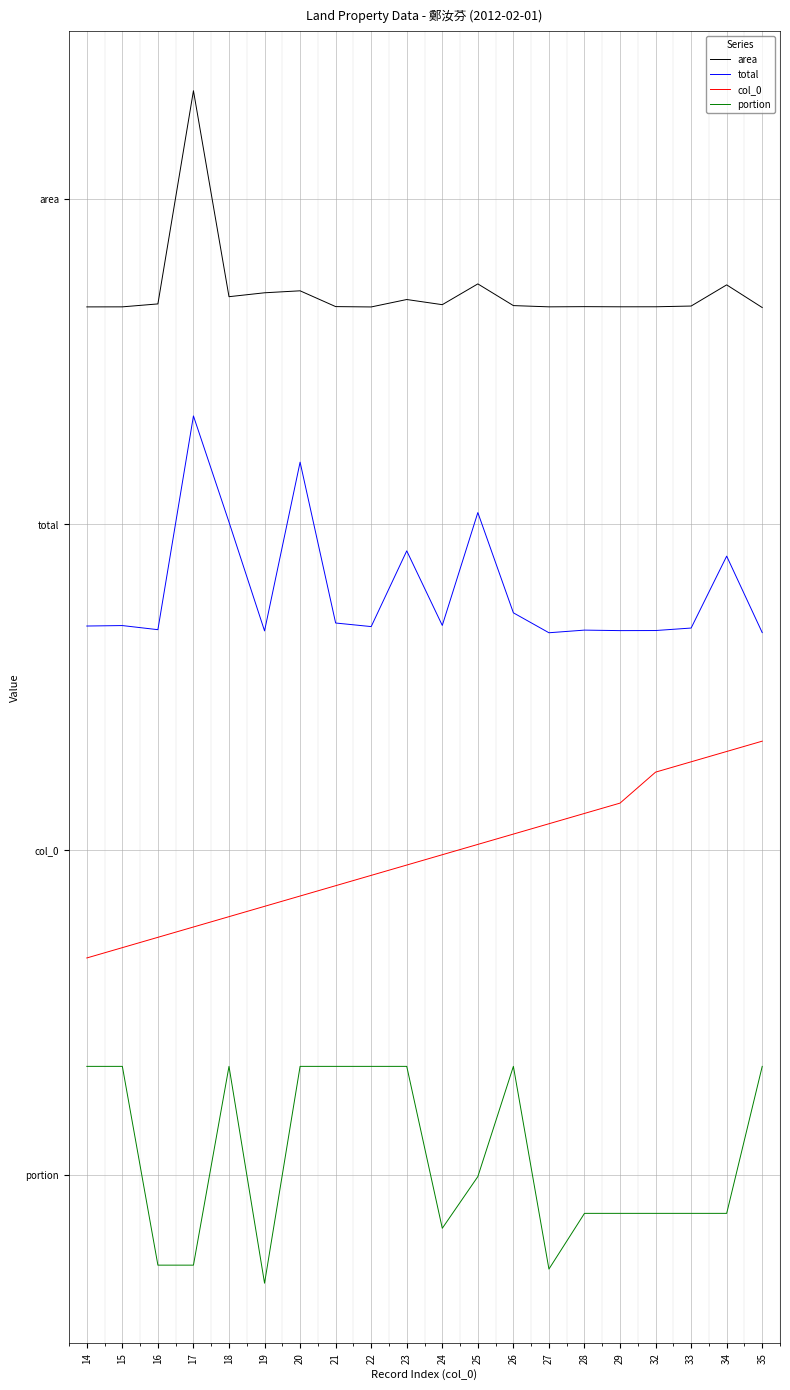

Does the chart have visible grid lines?

Yes